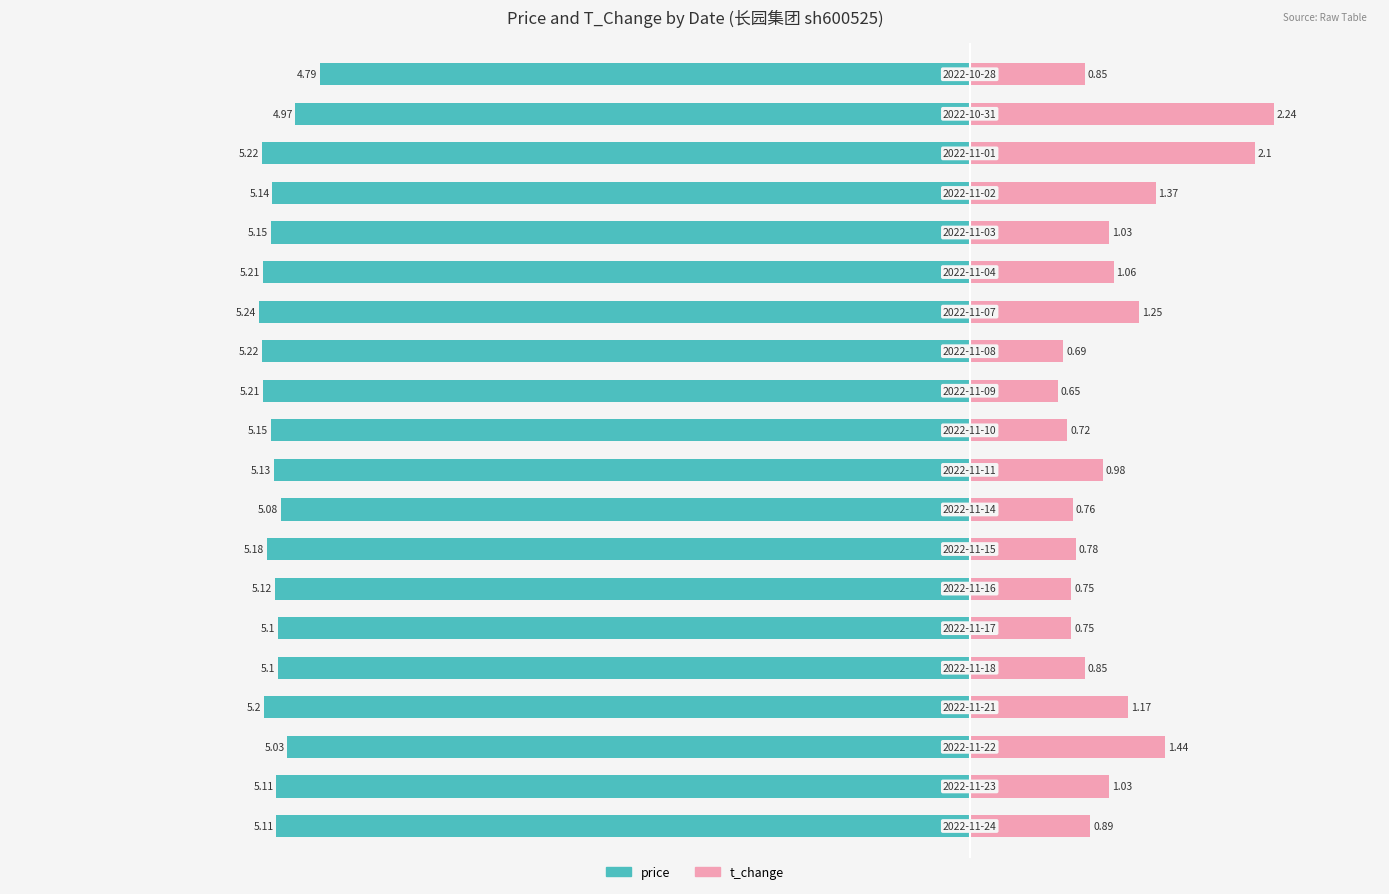

Reading left to right, what are all the values shown in this chart?

price: -5.1	-5.1	-5.0	-5.2	-5.1	-5.1	-5.1	-5.2	-5.1	-5.1	-5.2	-5.2	-5.2	-5.2	-5.2	-5.2	-5.1	-5.2	-5.0	-4.8
t_change: 0.9	1.0	1.4	1.2	0.8	0.8	0.8	0.8	0.8	1.0	0.7	0.7	0.7	1.2	1.1	1.0	1.4	2.1	2.2	0.8